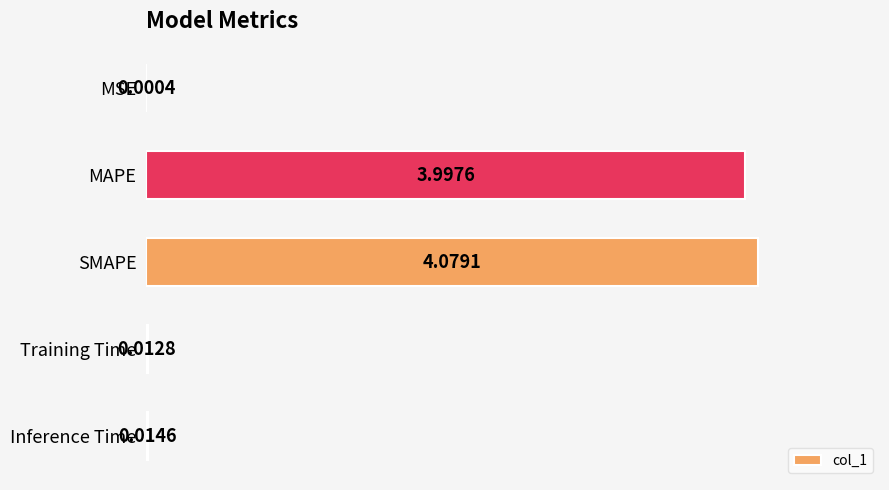

Where is the data nearest to the value 2?

Inference Time